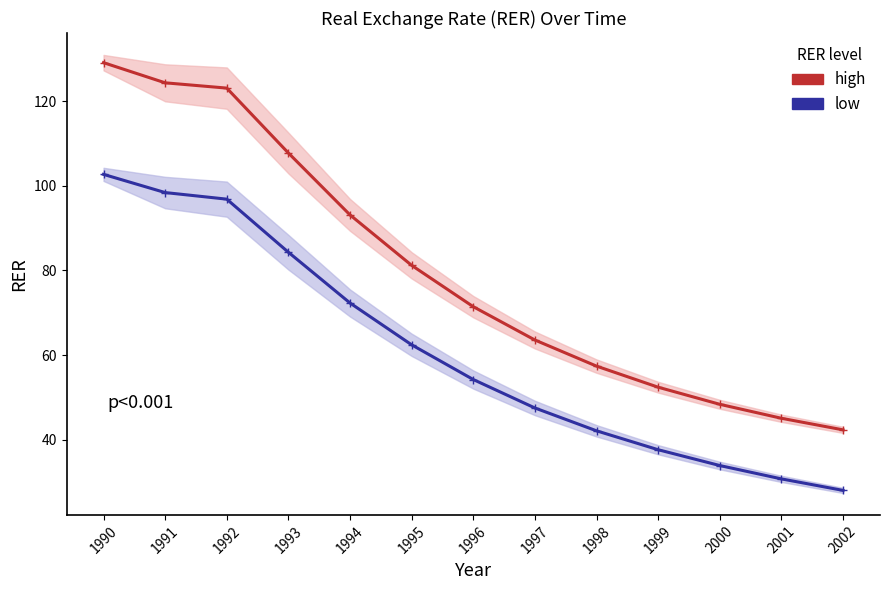

List the series in order of their overall mean, lowest first.

low RER, high RER